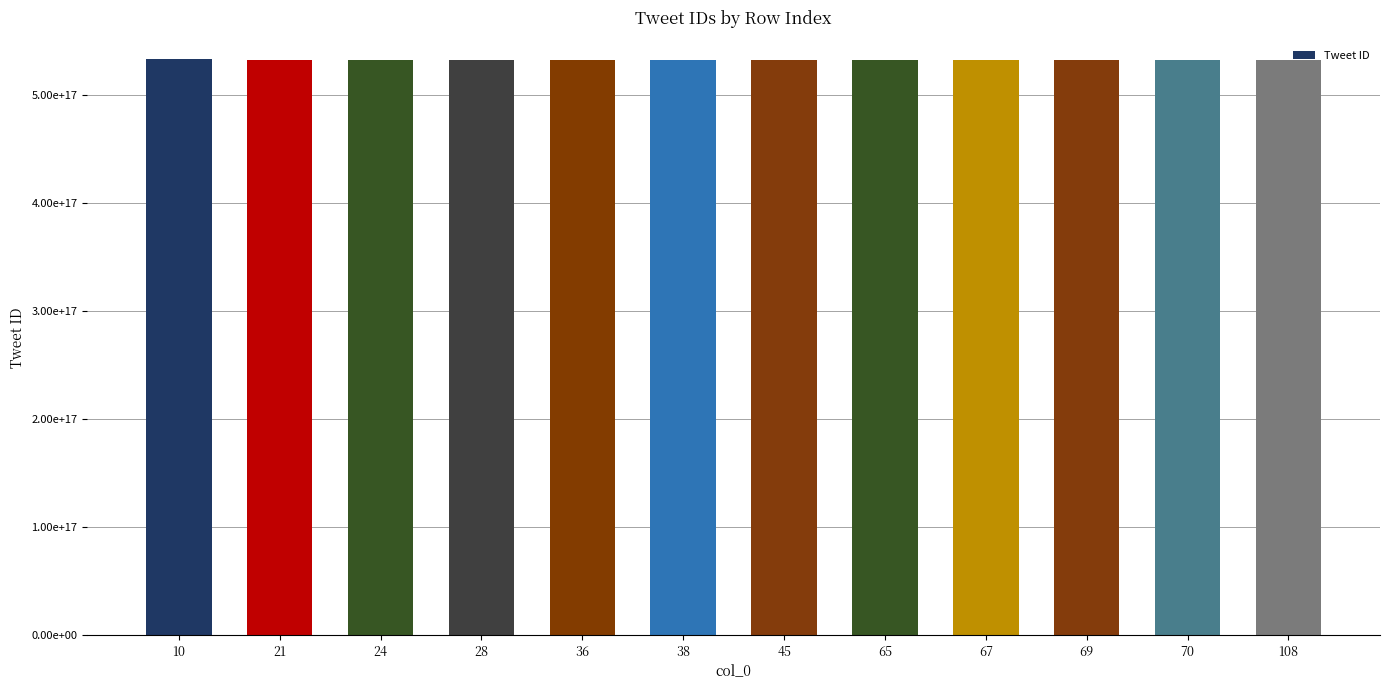

What is the difference between the second highest and minimum values?

685000000000000